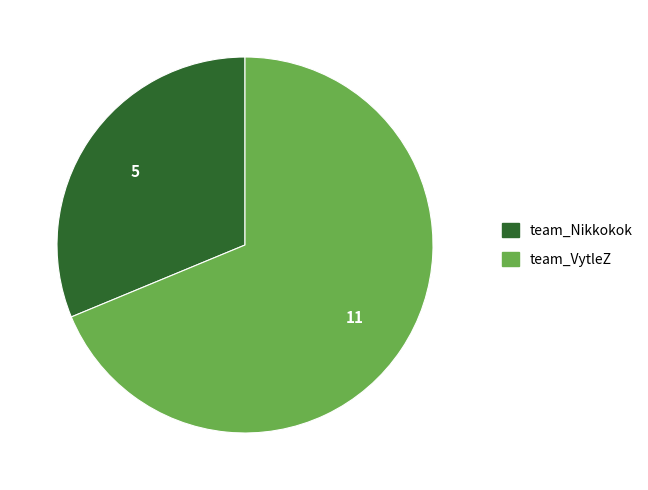

Is the sum of team_Nikkokok and team_VytleZ greater than half?

Yes